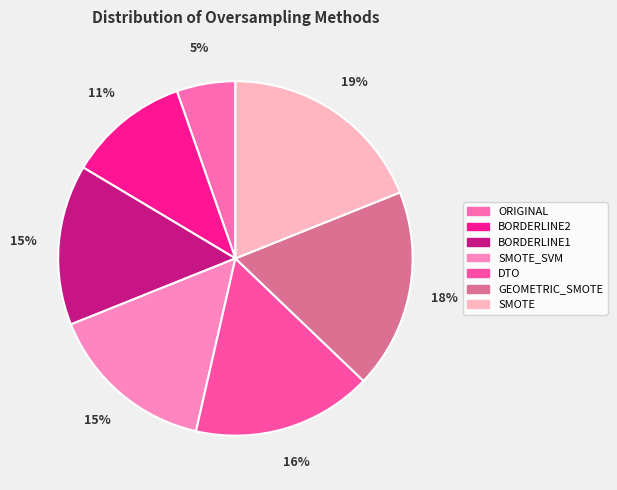

The GEOMETRIC_SMOTE slice represents 31% of the pie. True or false?

False